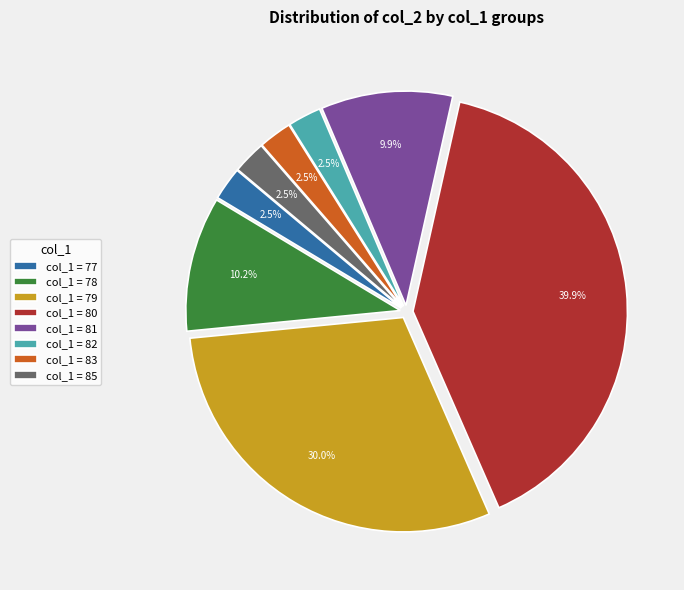

What is the ratio of the value at col_1 = 85 to the value at col_1 = 81?

0.3